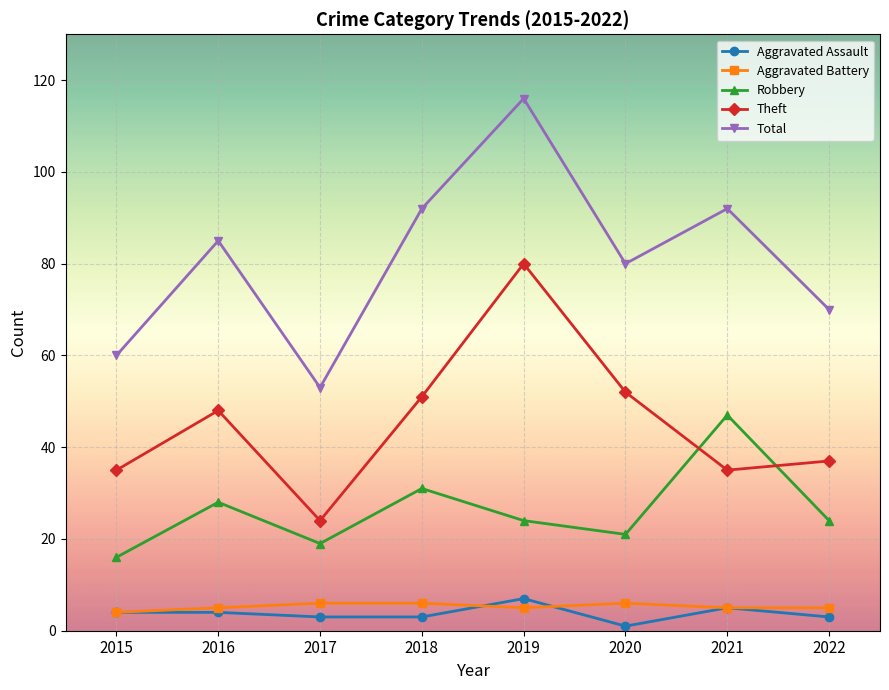

Reading right to left, transcribe all the data shown in this chart.

Aggravated Assault: 3	5	1	7	3	3	4	4
Aggravated Battery: 5	5	6	5	6	6	5	4
Robbery: 24	47	21	24	31	19	28	16
Theft: 37	35	52	80	51	24	48	35
Total: 70	92	80	116	92	53	85	60